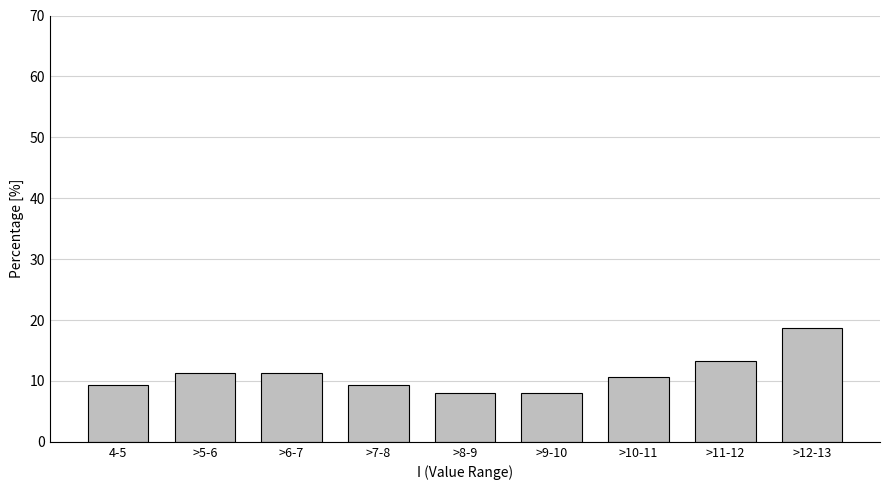

Reading left to right, transcribe all the data shown in this chart.

4-5=9.3	>5-6=11.3	>6-7=11.3	>7-8=9.3	>8-9=8.0	>9-10=8.0	>10-11=10.7	>11-12=13.3	>12-13=18.7